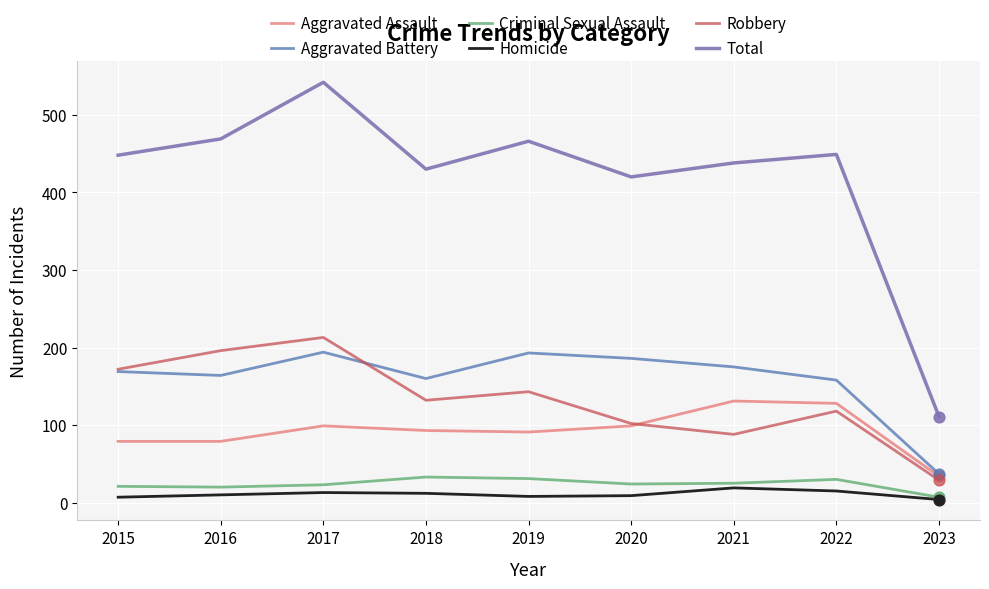

What are all the series names shown in the legend?

Aggravated Assault, Aggravated Battery, Criminal Sexual Assault, Homicide, Robbery, Total